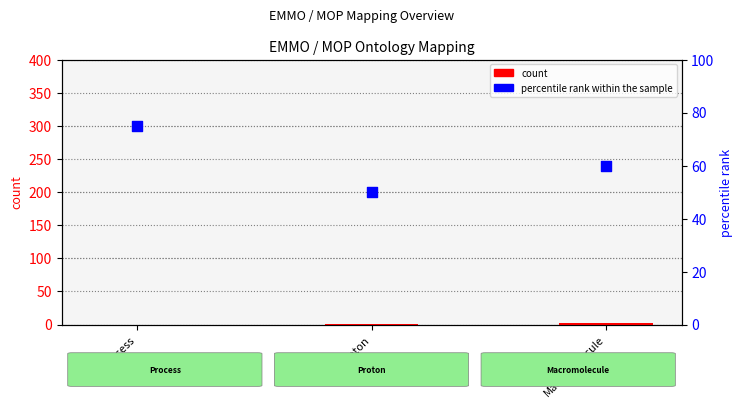

Which series has the largest total across all categories?

percentile rank within the sample